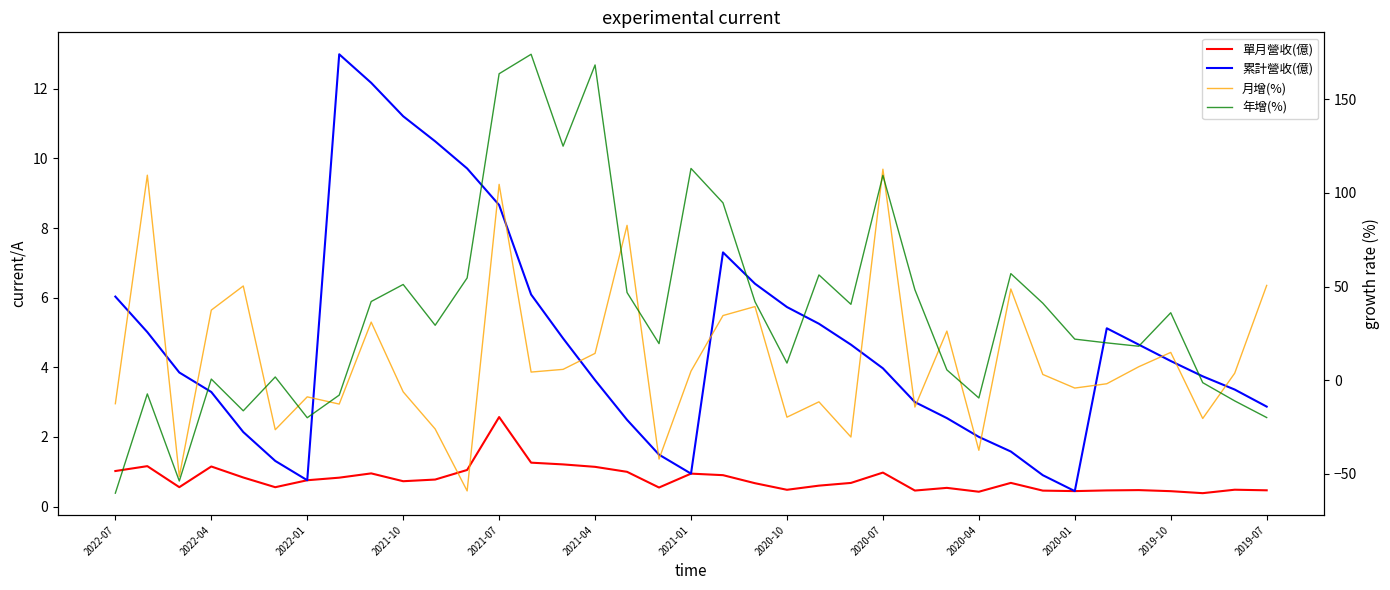

At how many categories does at least one series exceed -56?

37